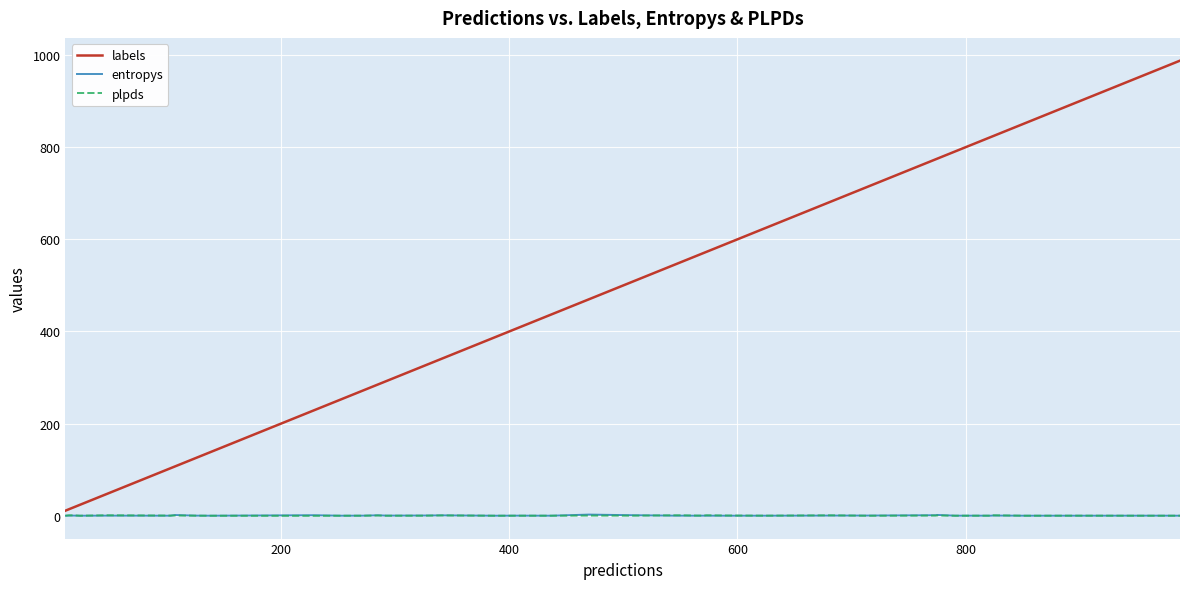

At how many categories does at least one series exceed 666?

12